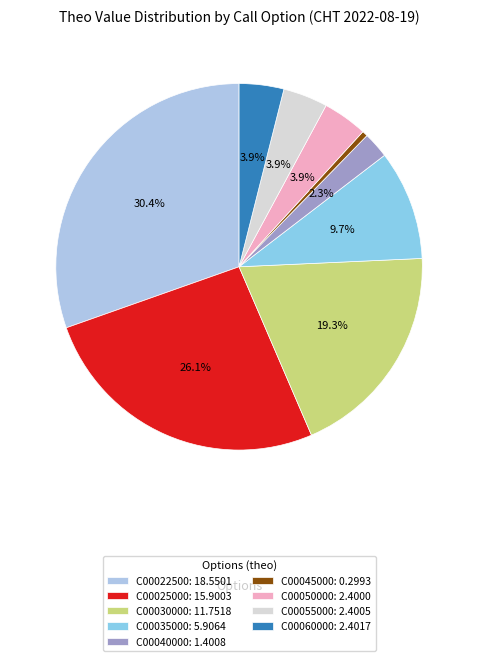

Rank the categories by value from highest to lowest.

CHT220819C00022500, CHT220819C00025000, CHT220819C00030000, CHT220819C00035000, CHT220819C00060000, CHT220819C00055000, CHT220819C00050000, CHT220819C00040000, CHT220819C00045000